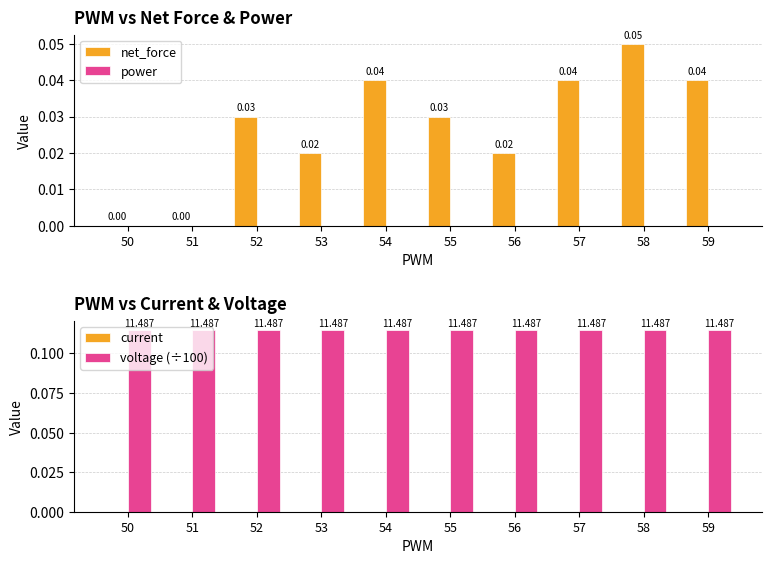

Does the chart contain stacked bars?

No